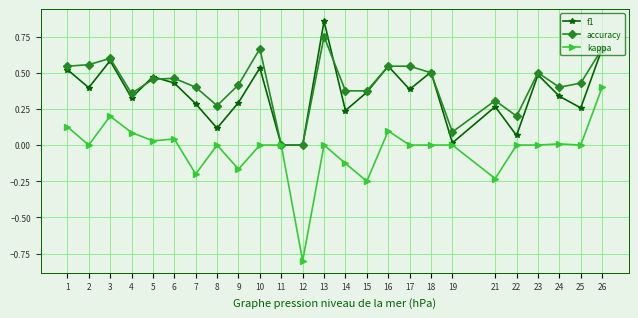

Rank the series by their maximum value, from lowest to highest.

kappa, accuracy, f1